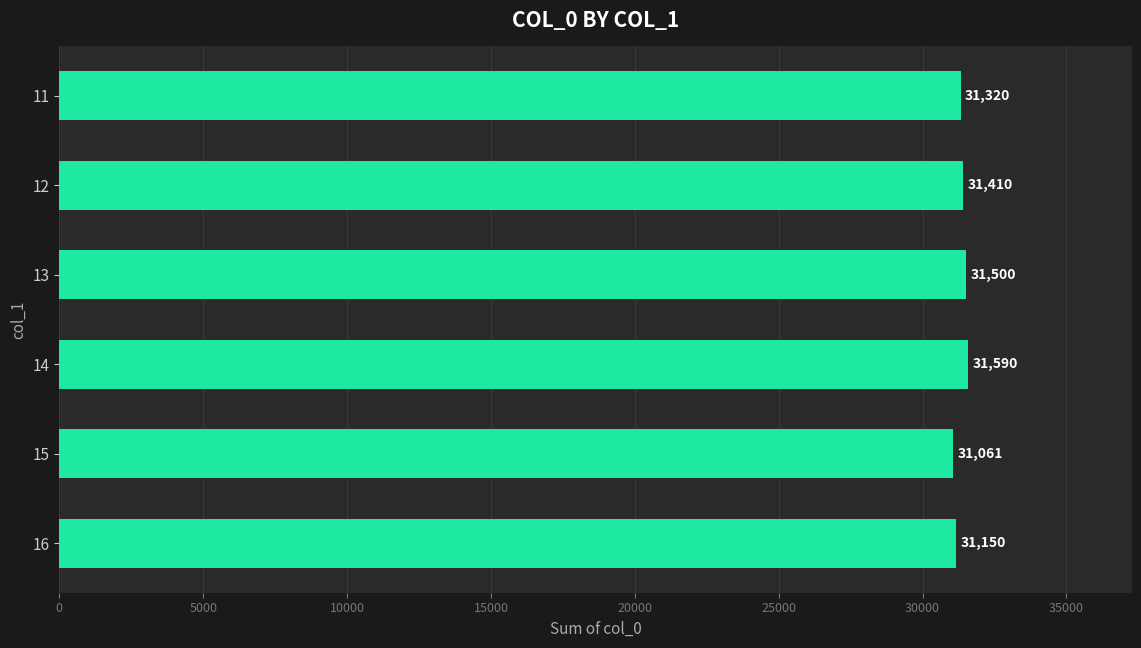

What is the change in value from 11 to 14?

+270